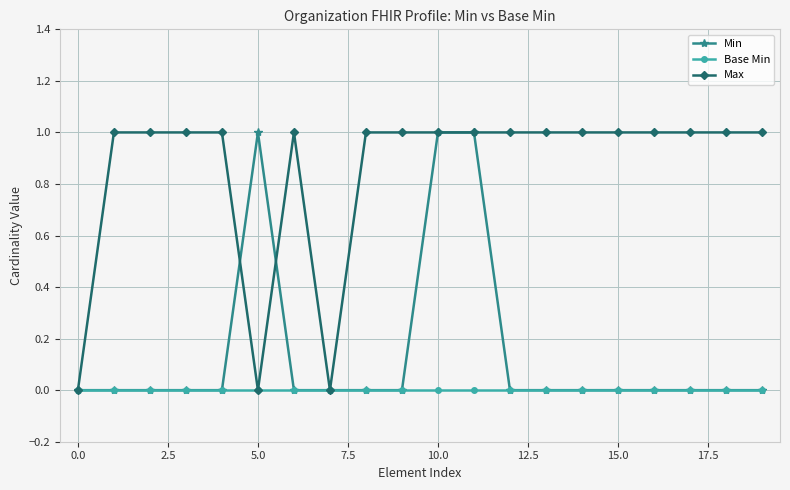

Rank the series by their average value, from lowest to highest.

Base Min, Min, Max